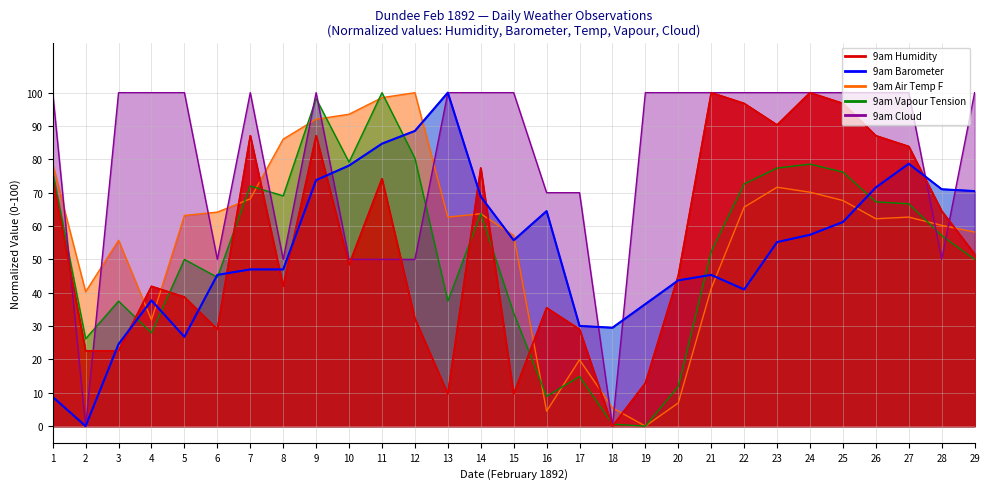

What is the difference between the 9am Humidity values at 2 and 15?

12.9